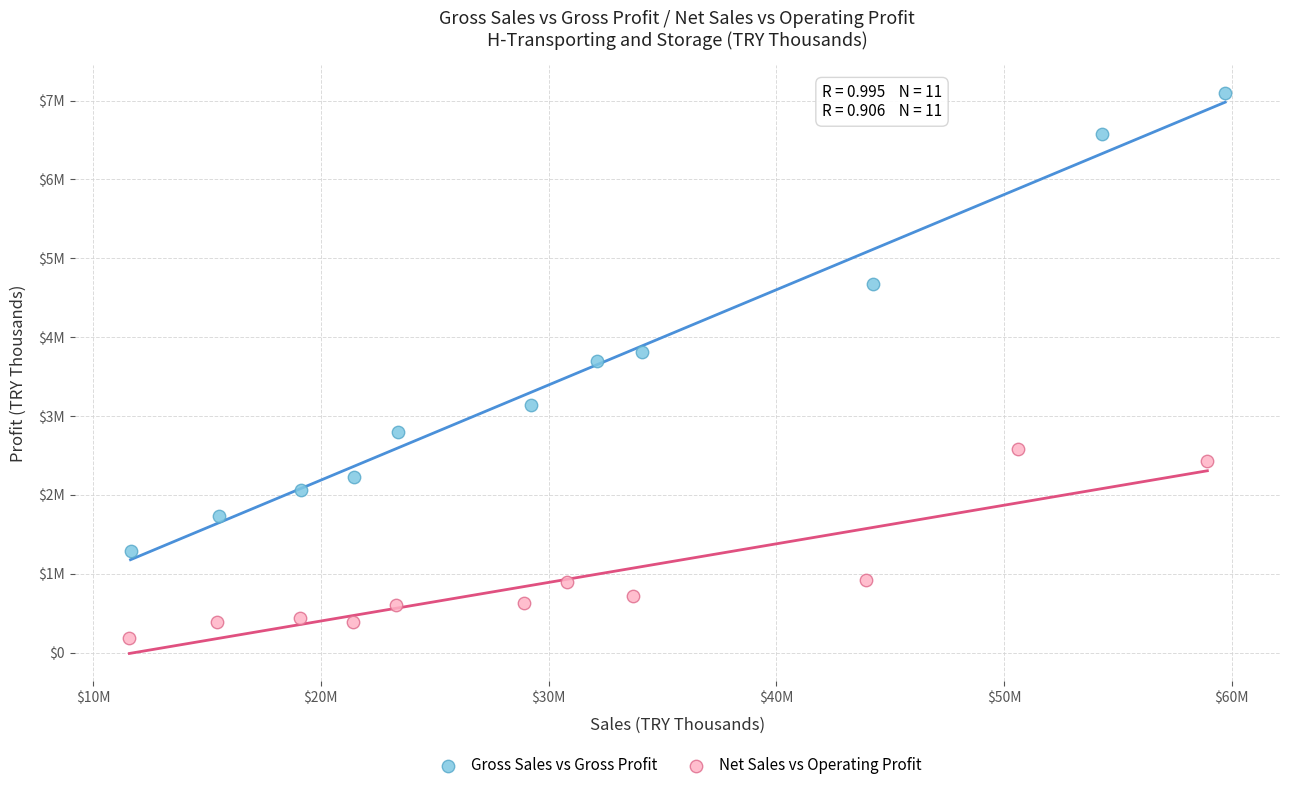

Which series has the widest spread of Y values?

Gross Sales vs Gross Profit